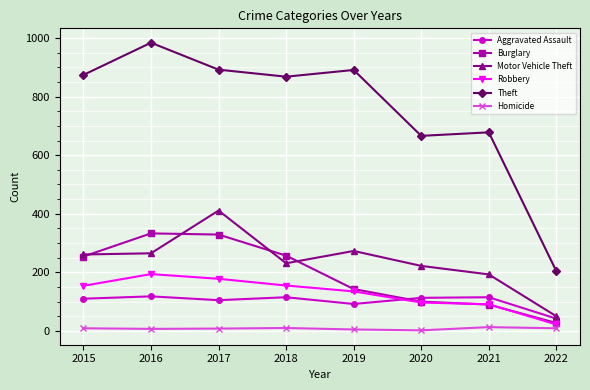

True or false: Homicide and Theft cross at least once.

False